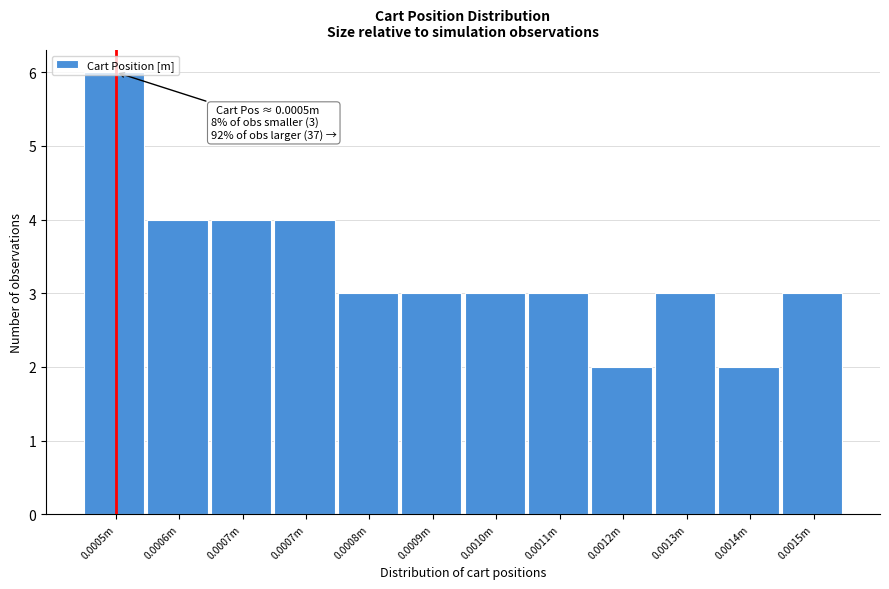

Does the chart contain any negative values?

No